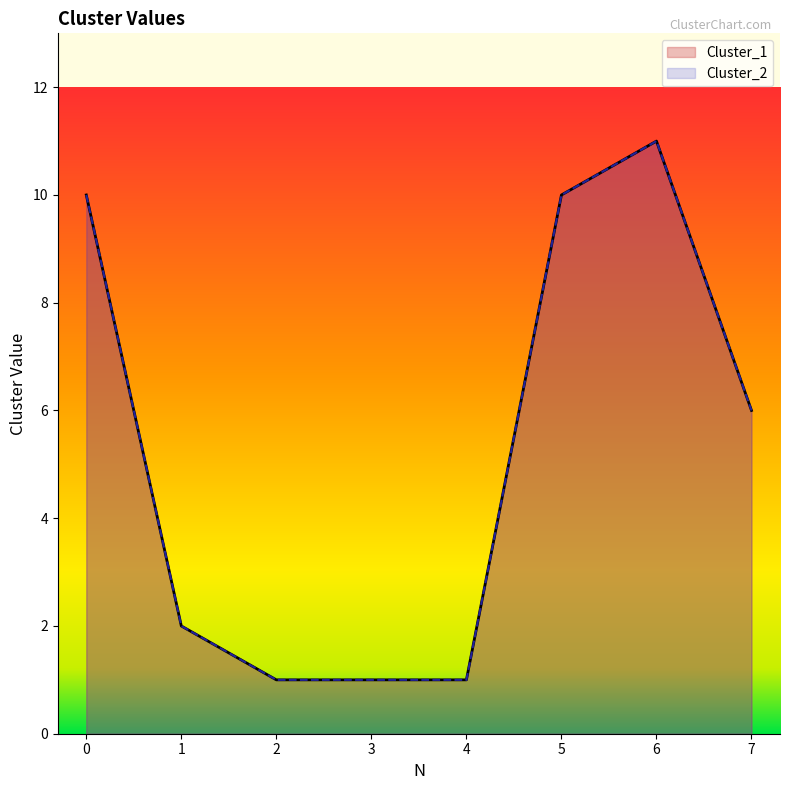

What are all the series names shown in the legend?

Cluster_1, Cluster_2